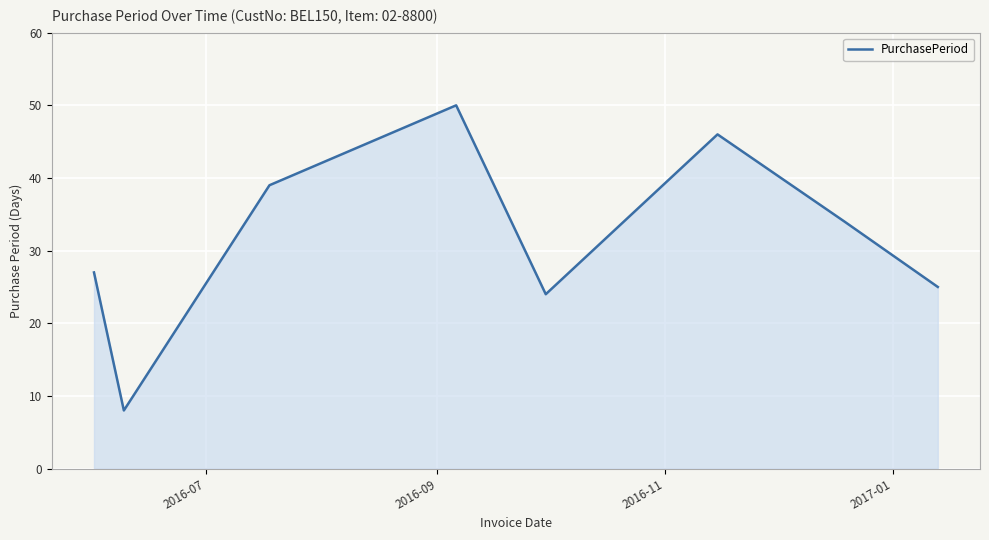

How many interior local peaks (higher than both neighbors) does the data have?

2